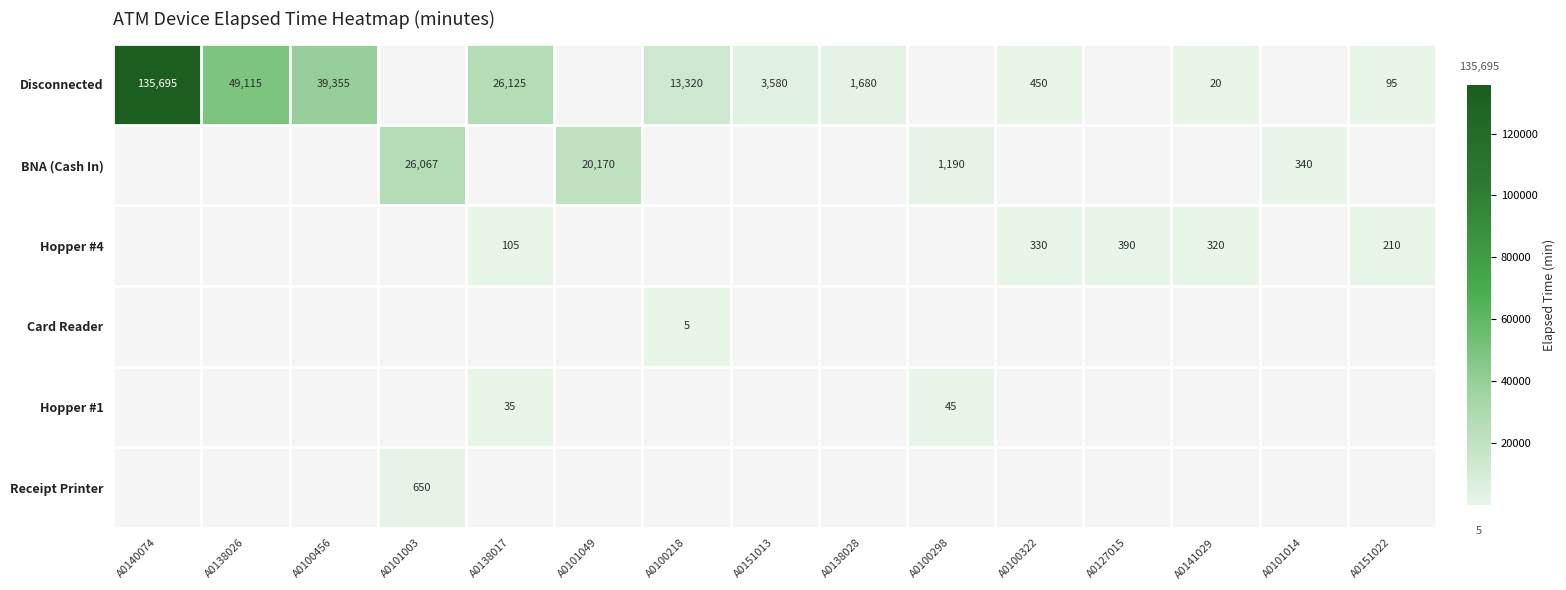

True or false: Hopper #4 has a value of 390 at A0127015.

True